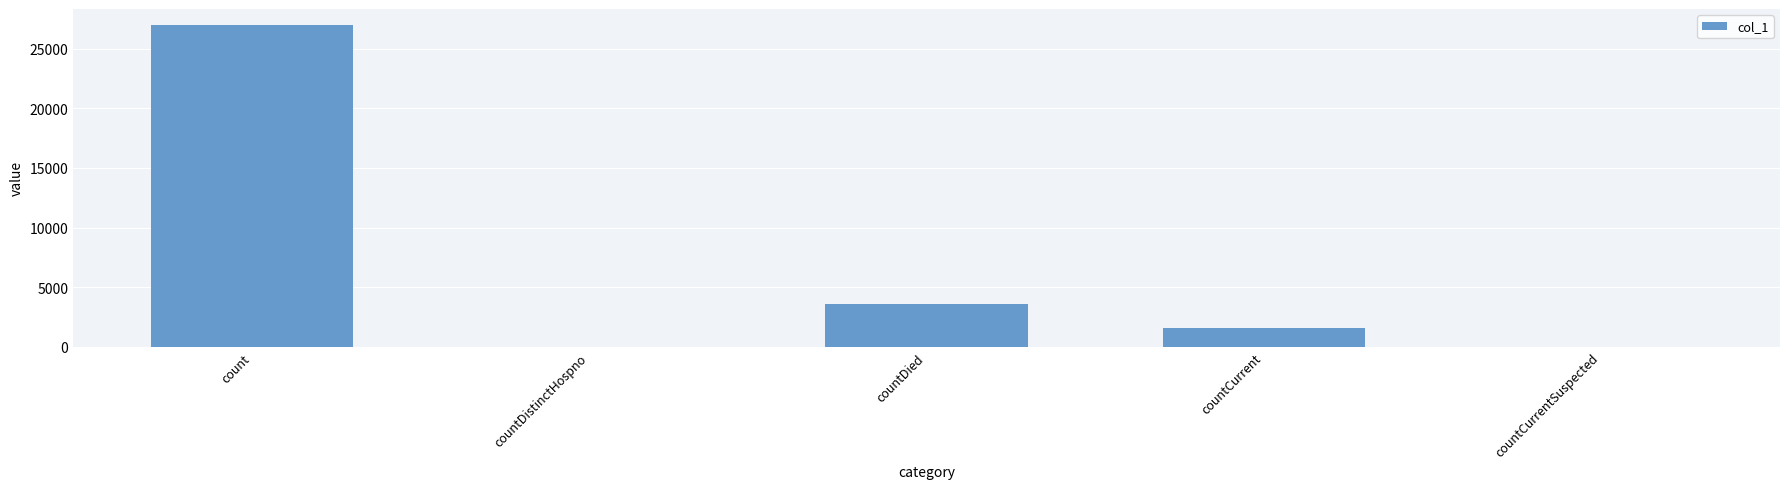

Reading right to left, transcribe all the data shown in this chart.

countCurrentSuspected=0	countCurrent=1592	countDied=3627	countDistinctHospno=0	count=26984